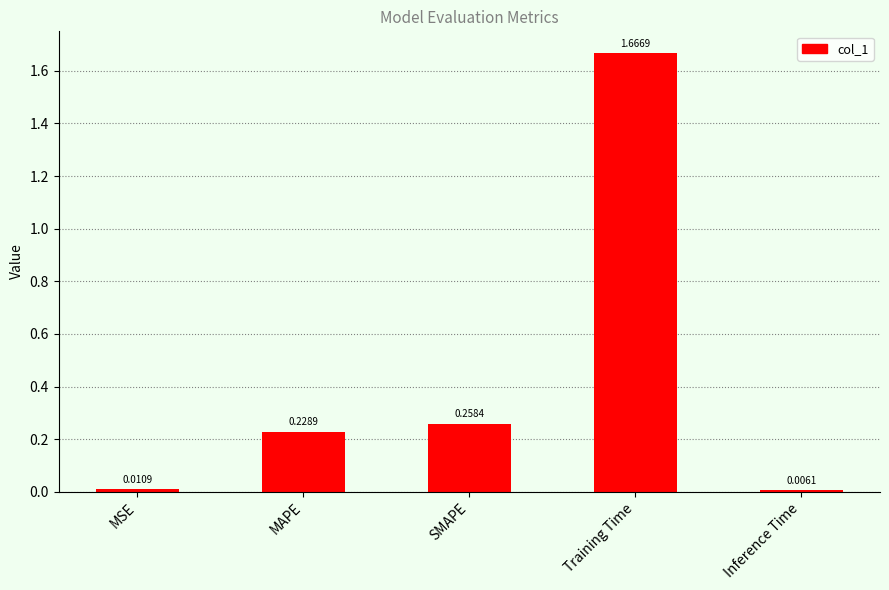

At which category does the chart reach its minimum across all series?

Inference Time